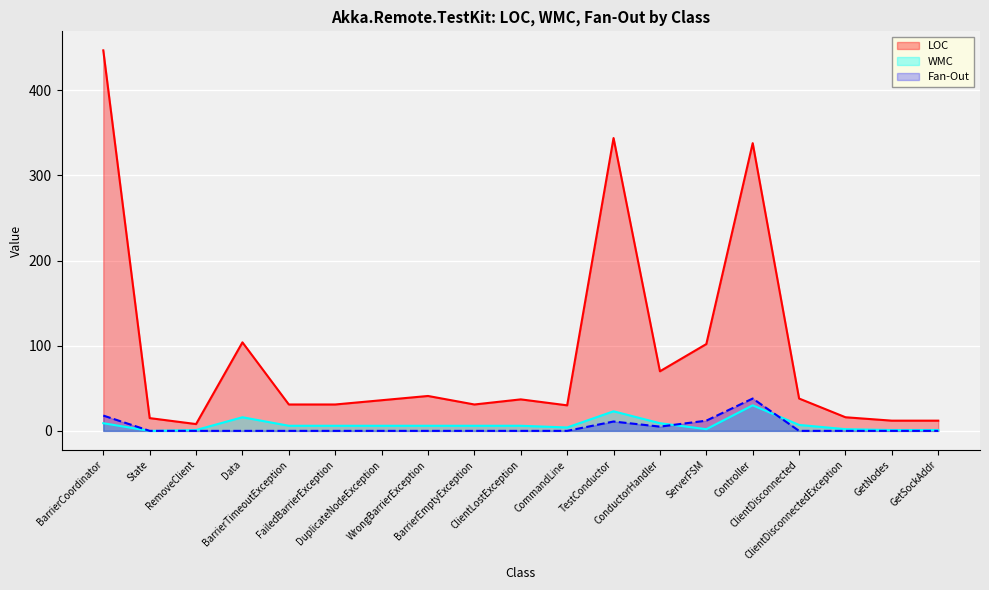

What is the label of the 2nd point from the right?

GetNodes